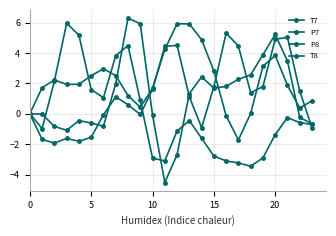

What is the average value of the T8 series?

-0.1